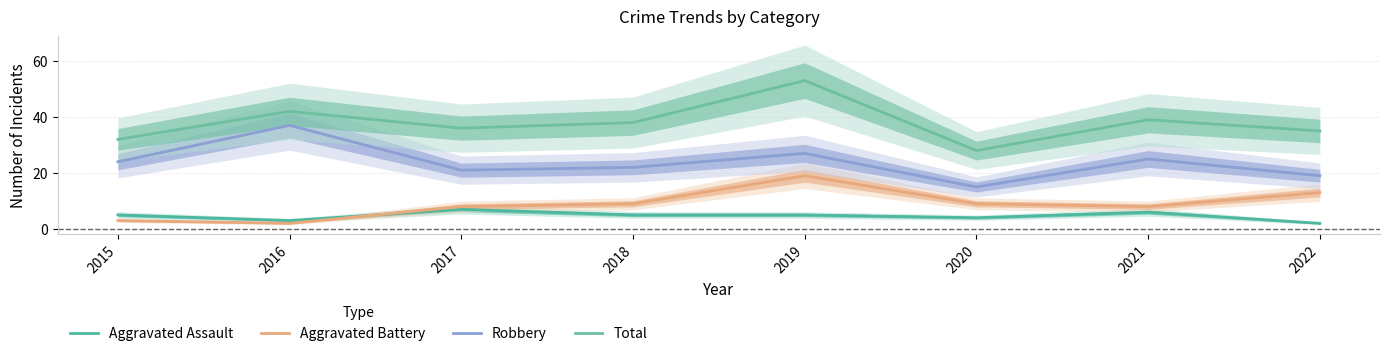

Reading left to right, what are all the values shown in this chart?

Aggravated Assault: 2015=5	2016=3	2017=7	2018=5	2019=5	2020=4	2021=6	2022=2
Aggravated Battery: 2015=3	2016=2	2017=8	2018=9	2019=19	2020=9	2021=8	2022=13
Robbery: 2015=24	2016=37	2017=21	2018=22	2019=27	2020=15	2021=25	2022=19
Total: 2015=32	2016=42	2017=36	2018=38	2019=53	2020=28	2021=39	2022=35